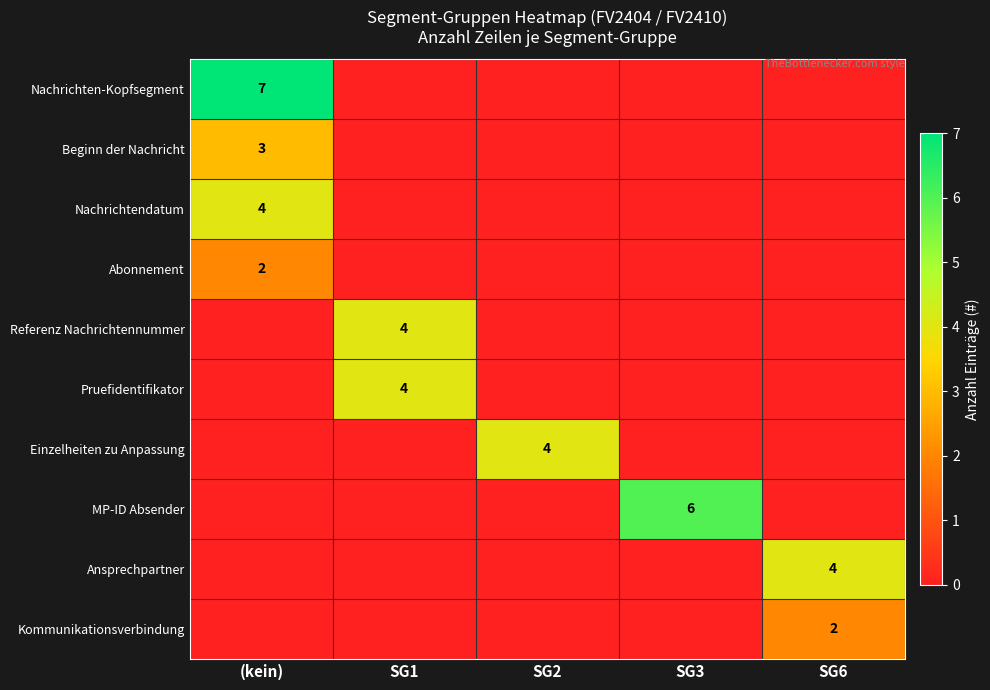

How many data points does each series have?

5